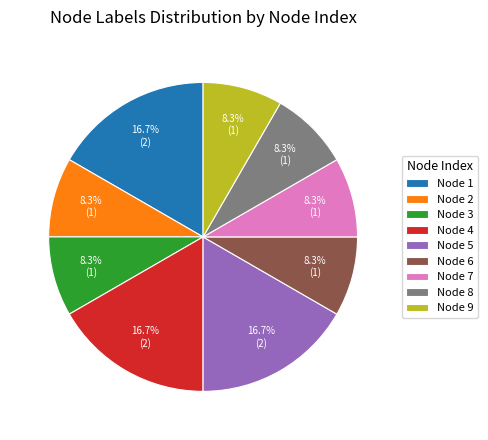

How many slices are in this pie chart?

9